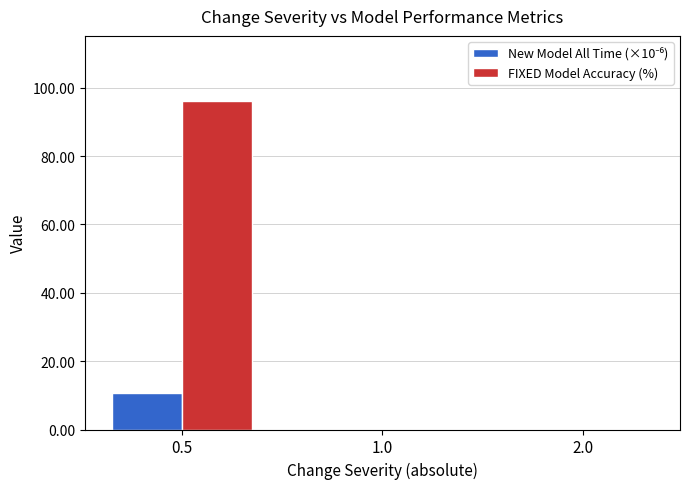

Which series has the largest total across all categories?

FIXED Model Accuracy (%)